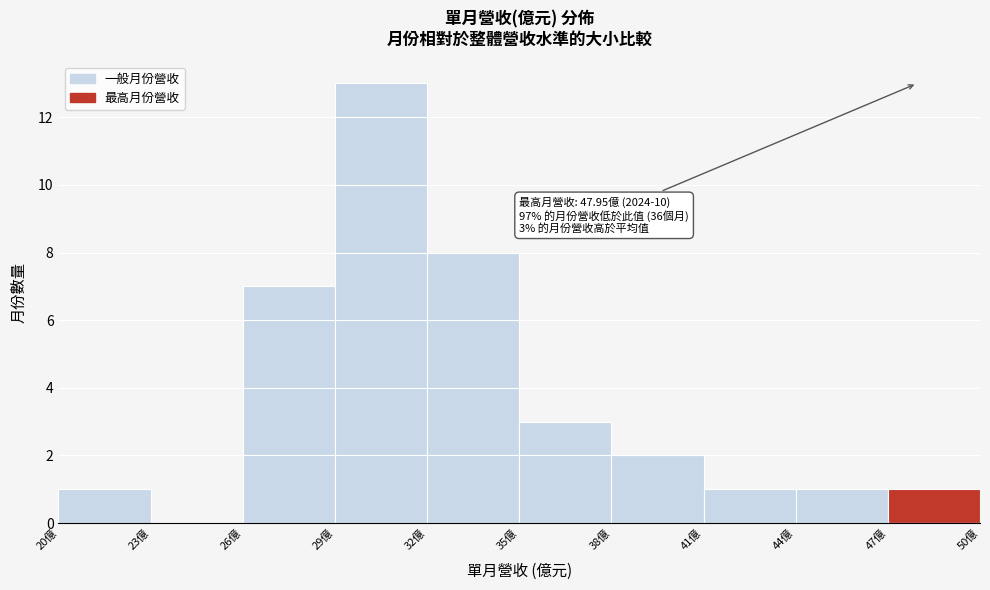

Which range on the x-axis has the tallest bar?

29 to 32